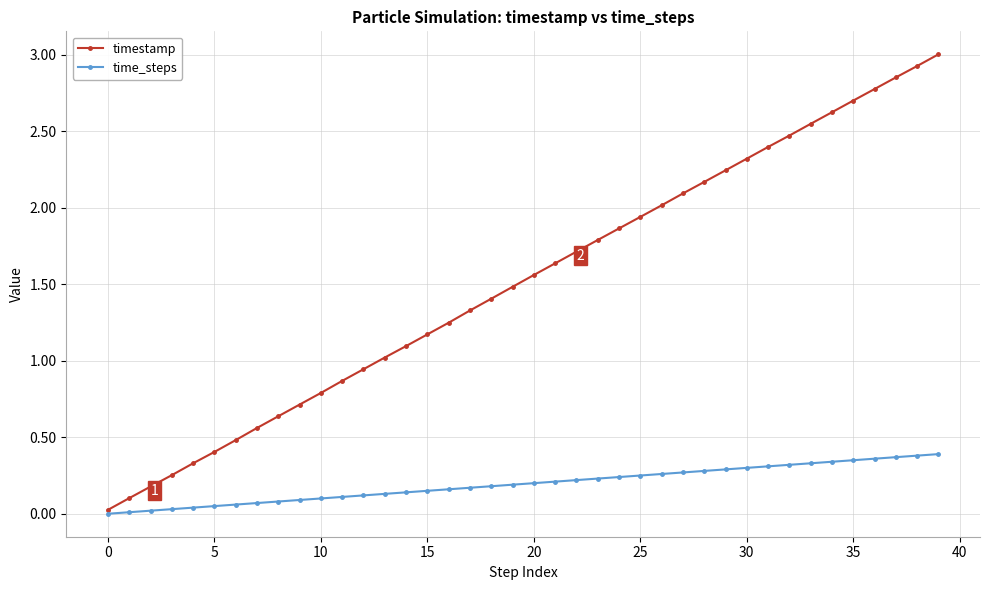

List the series in order of their peak value, lowest first.

time_steps, timestamp